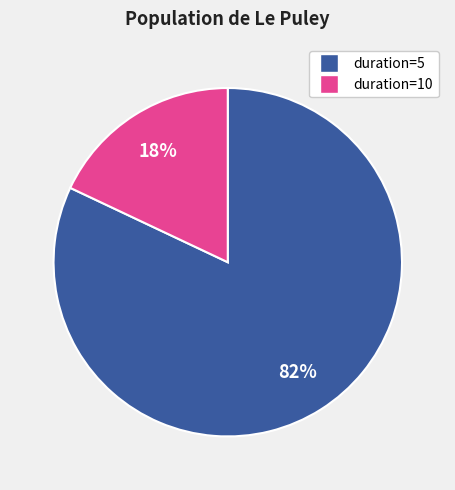

Is there any slice that represents more than half of the pie?

Yes